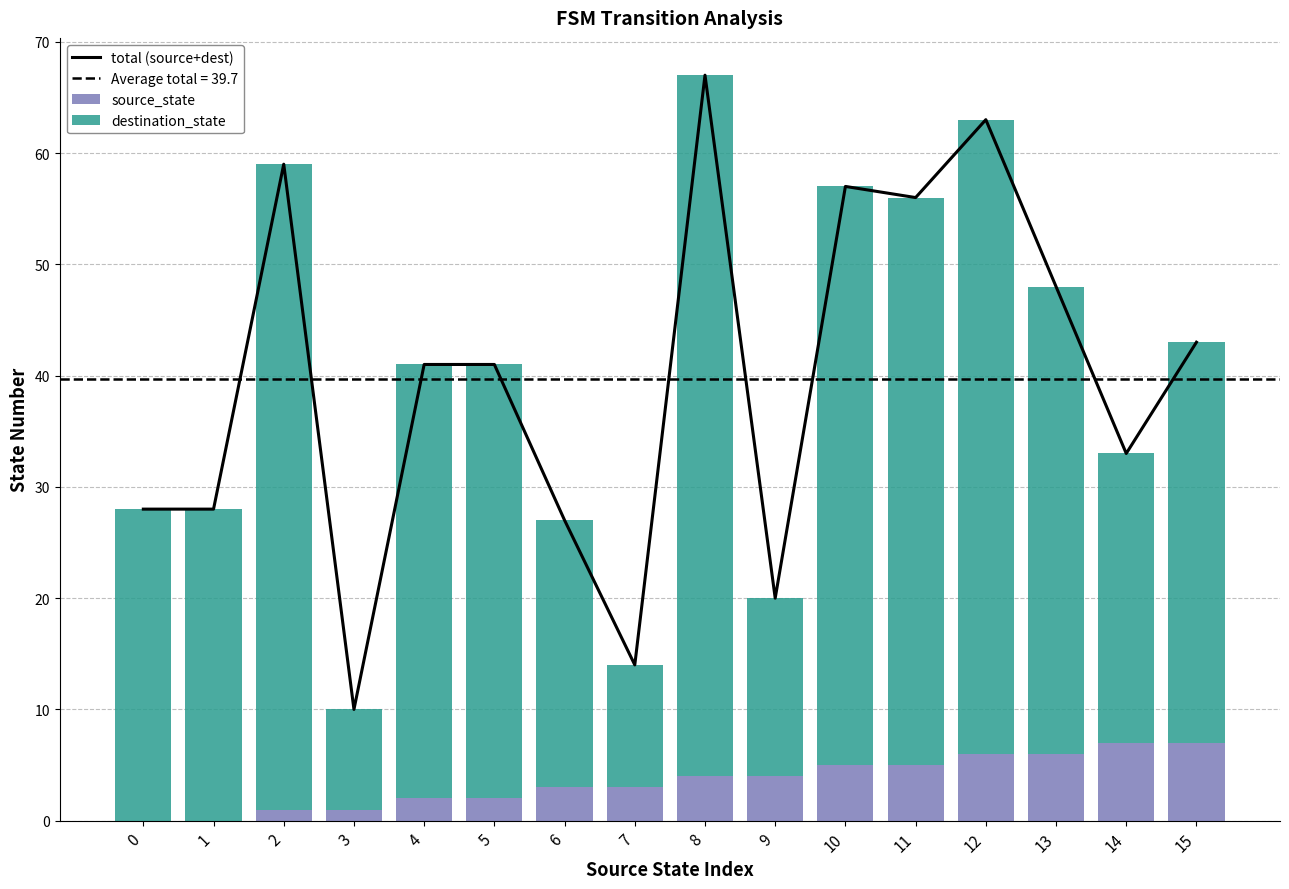

How many data points in source_state are above 4?

6